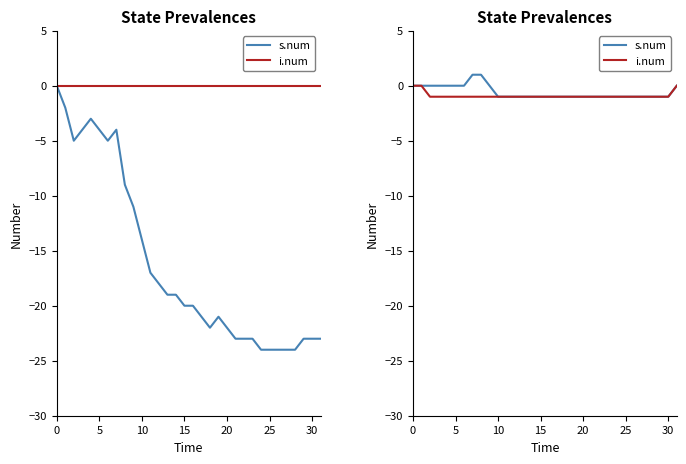

What is the sum of the s.num values at 15 and 20?

-2